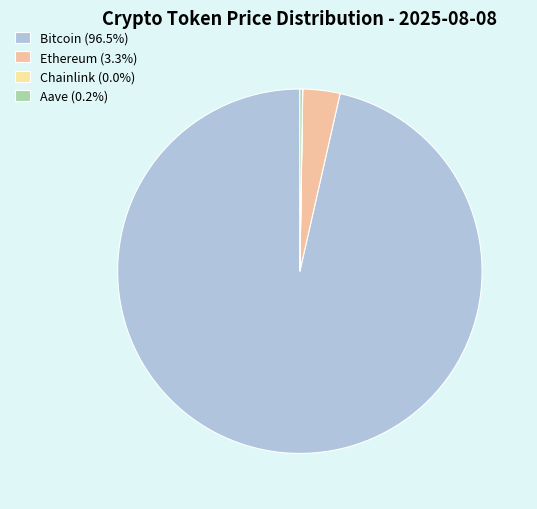

Is there a majority slice in this chart?

Yes